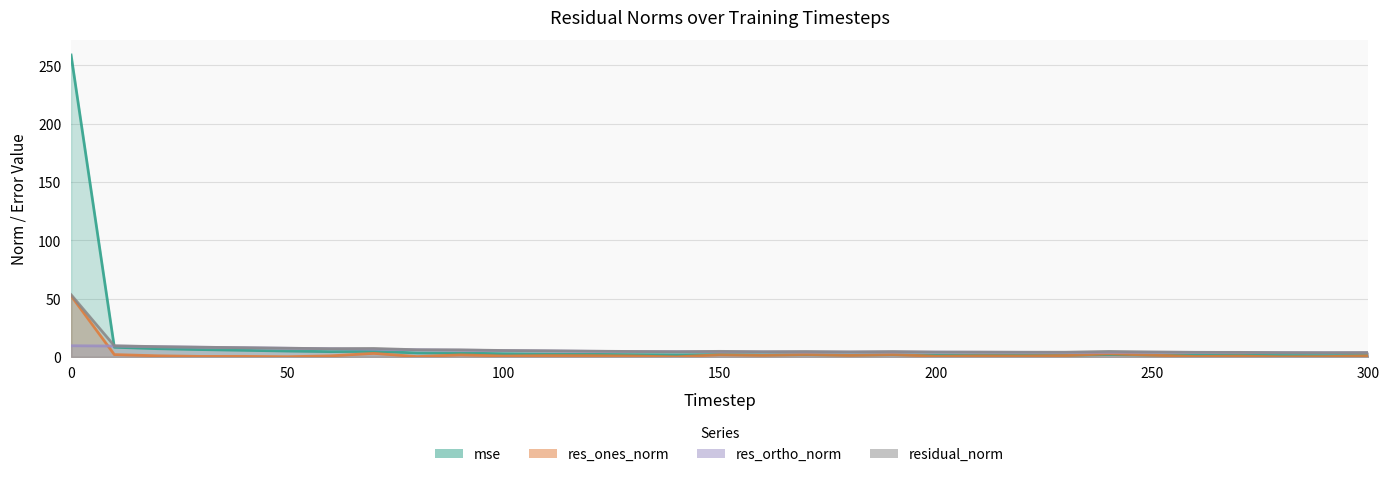

Which series has the largest total across all categories?

mse